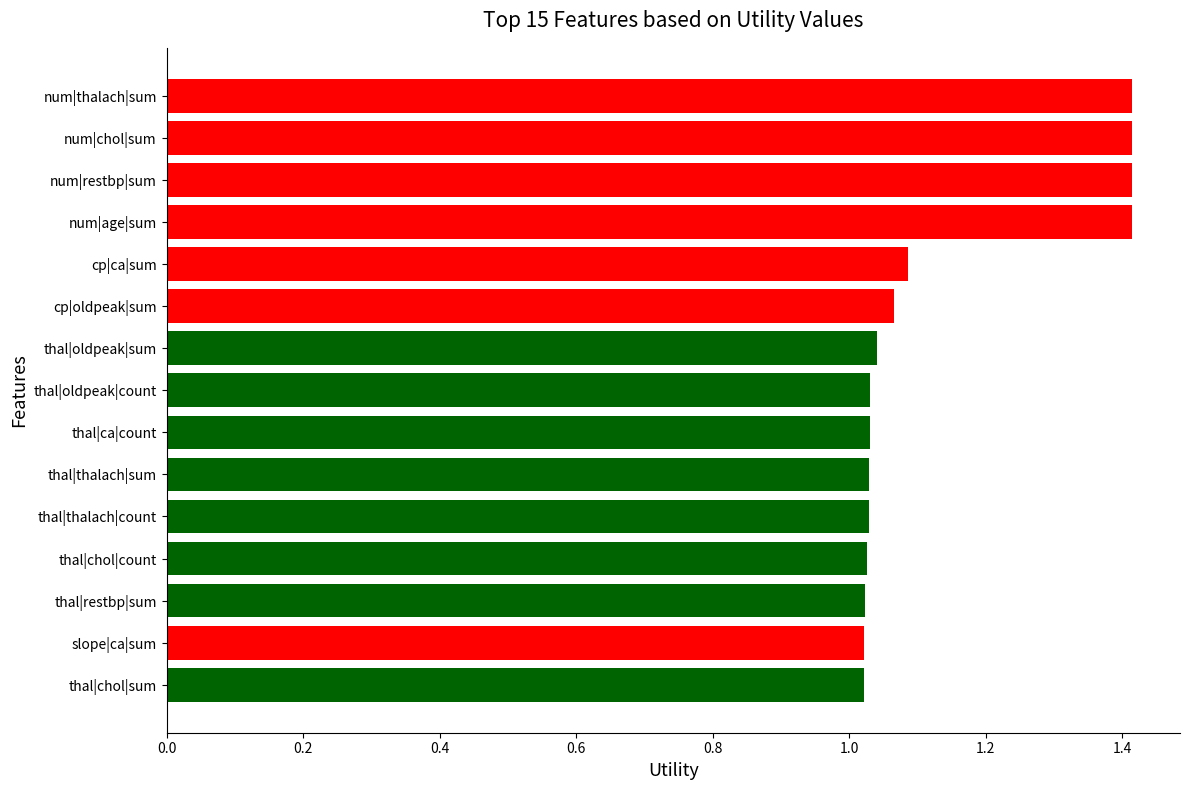

What is the sum of all values?

17.1